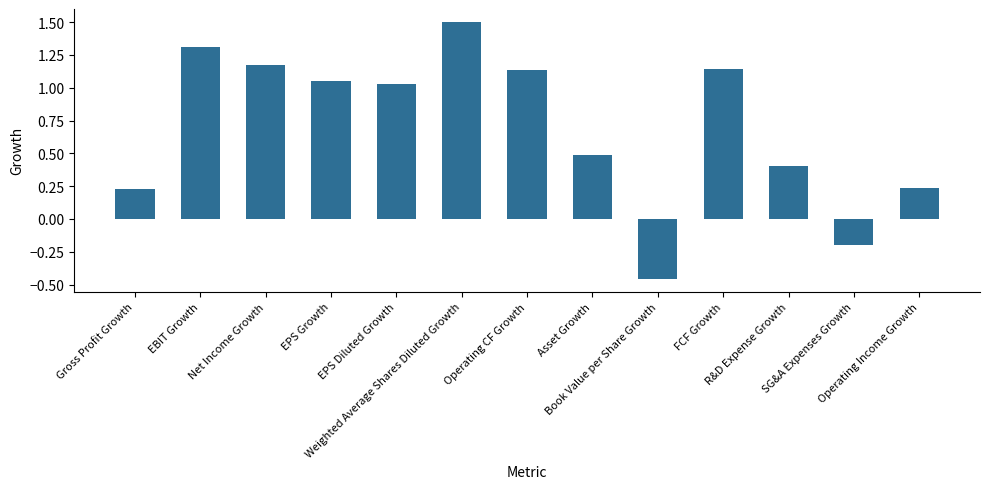

At which label does the data first exceed 1?

EBIT Growth